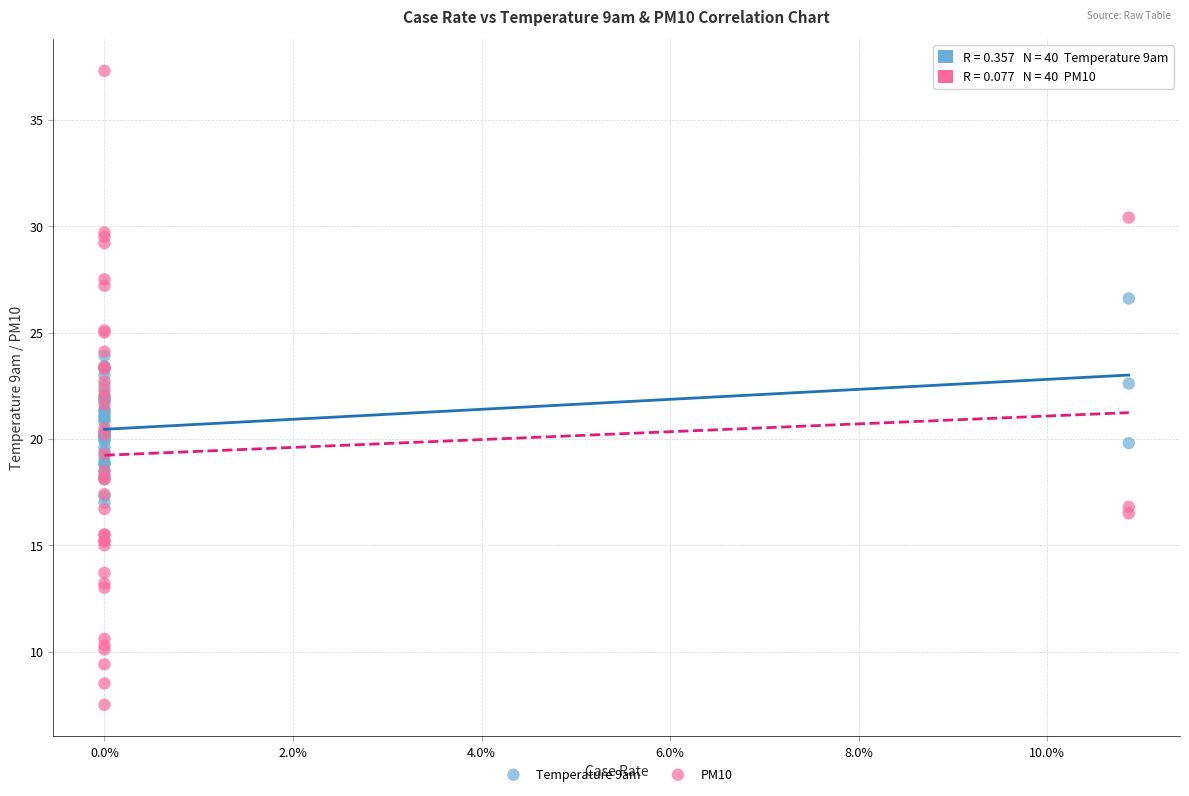

Which series contains the lowest Y value?

PM10